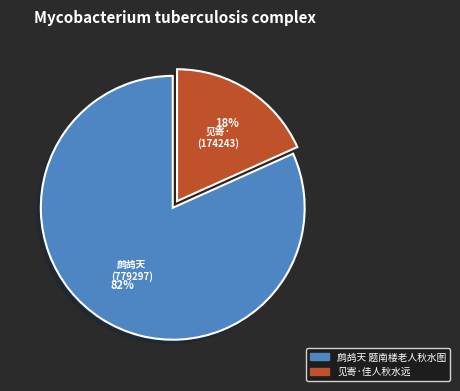

What is the ratio of the value at 见寄·佳人秋水远 to the value at 鹧鸪天 题南楼老人秋水图?

0.2